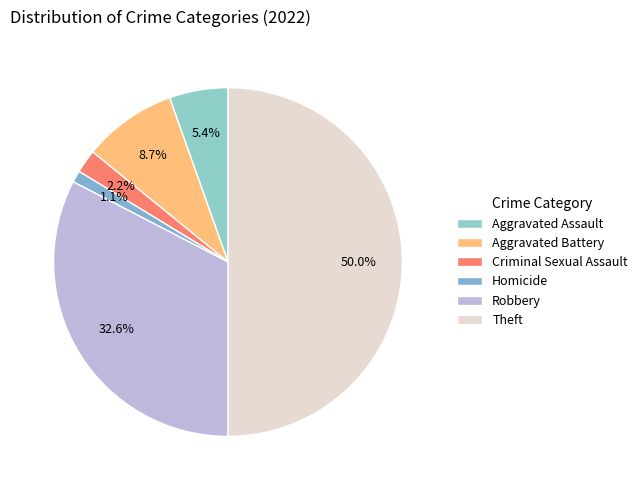

To the nearest percent, what is the difference between the largest and smallest slice percentages?

49%